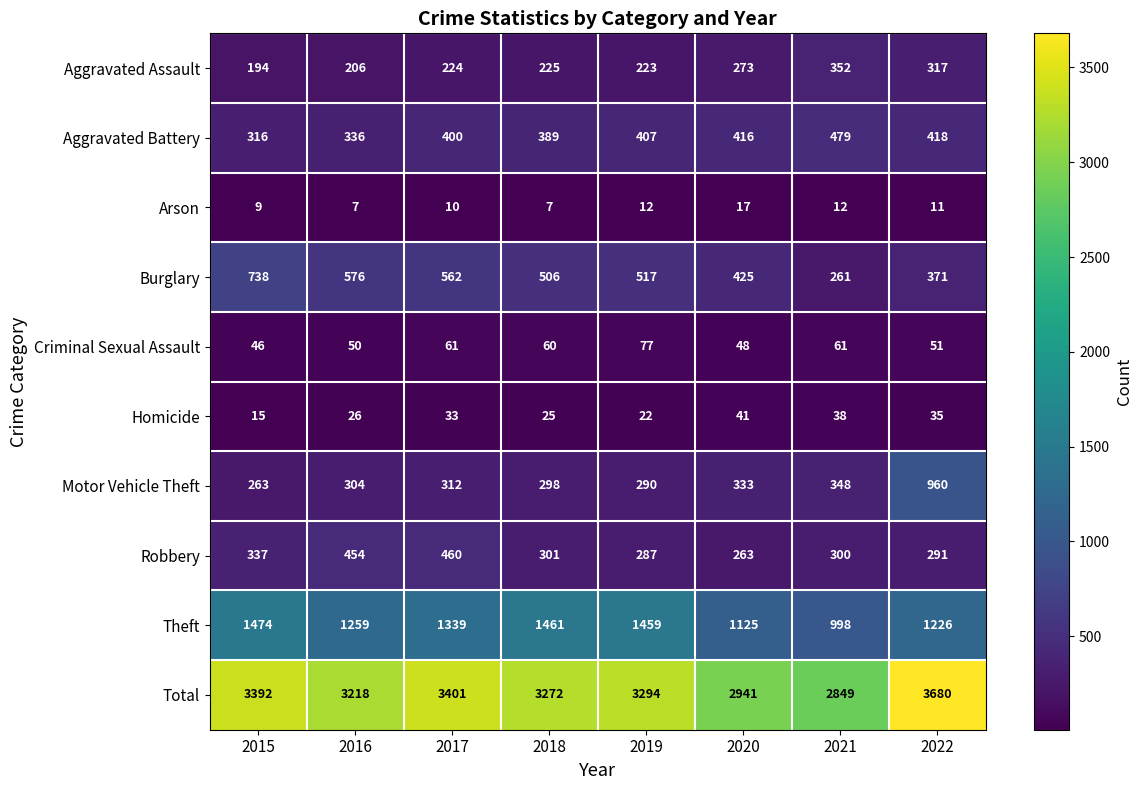

List the series in order of their peak value, highest first.

Total, Theft, Motor Vehicle Theft, Burglary, Aggravated Battery, Robbery, Aggravated Assault, Criminal Sexual Assault, Homicide, Arson